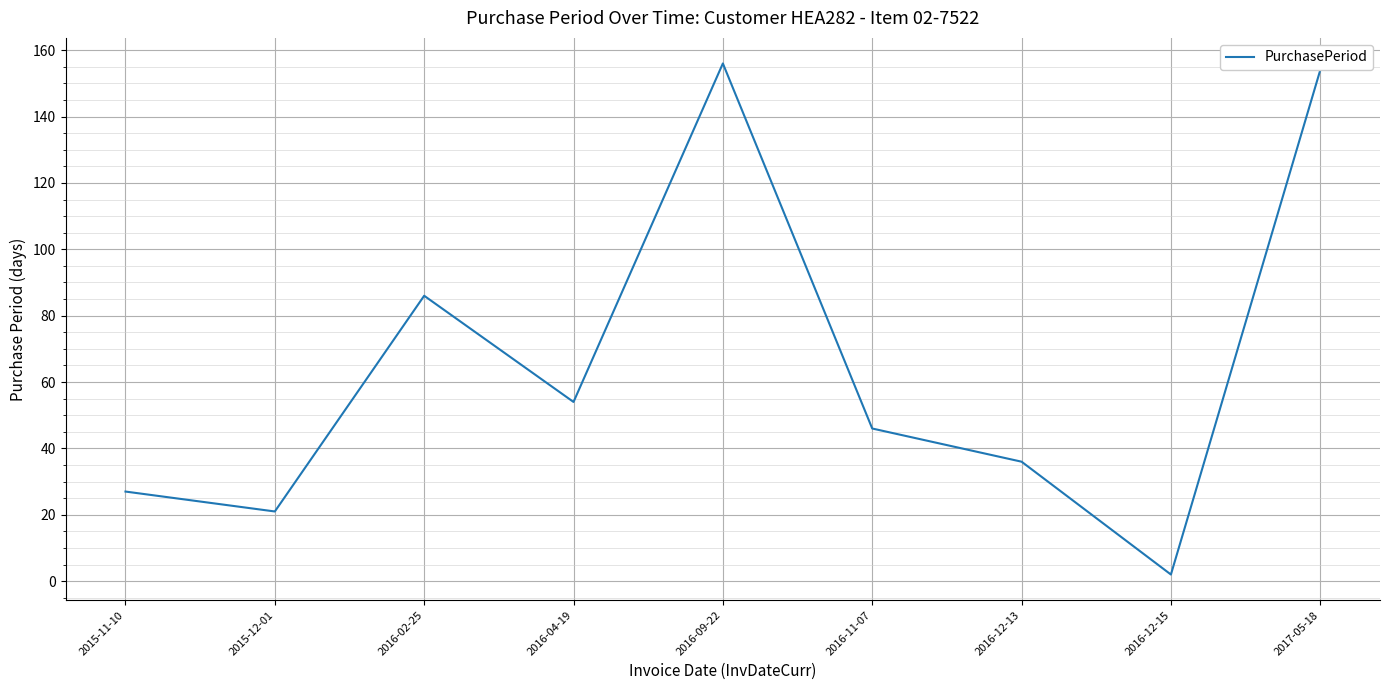

The chart shows a value of 54 at 2016-04-19. True or false?

True